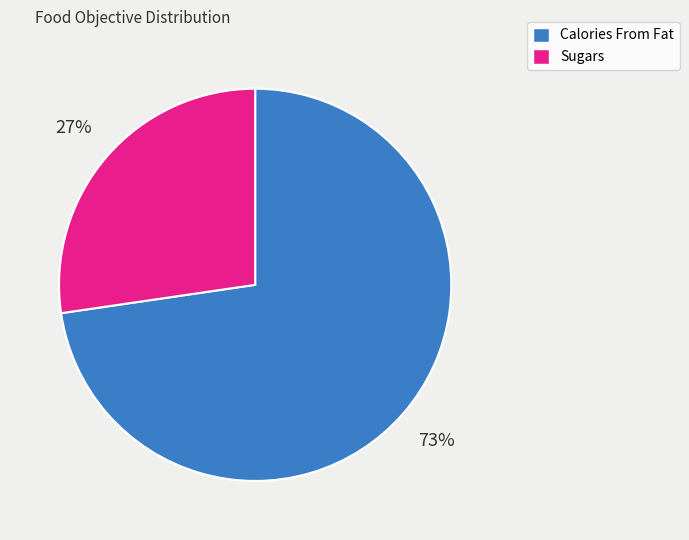

To the nearest percent, what is the average slice percentage?

50%